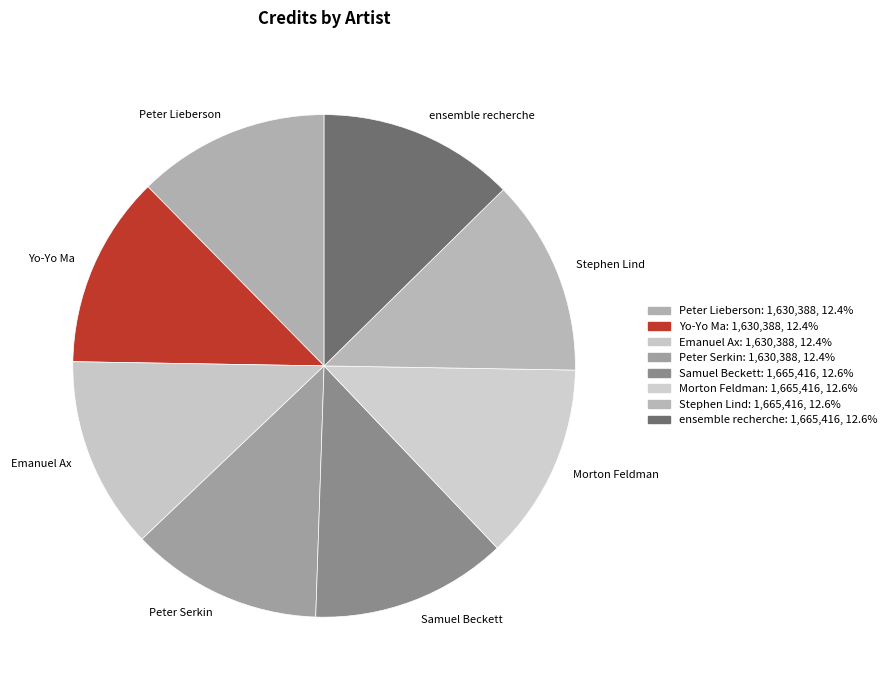

Is the sum of Samuel Beckett and Peter Lieberson greater than half?

No